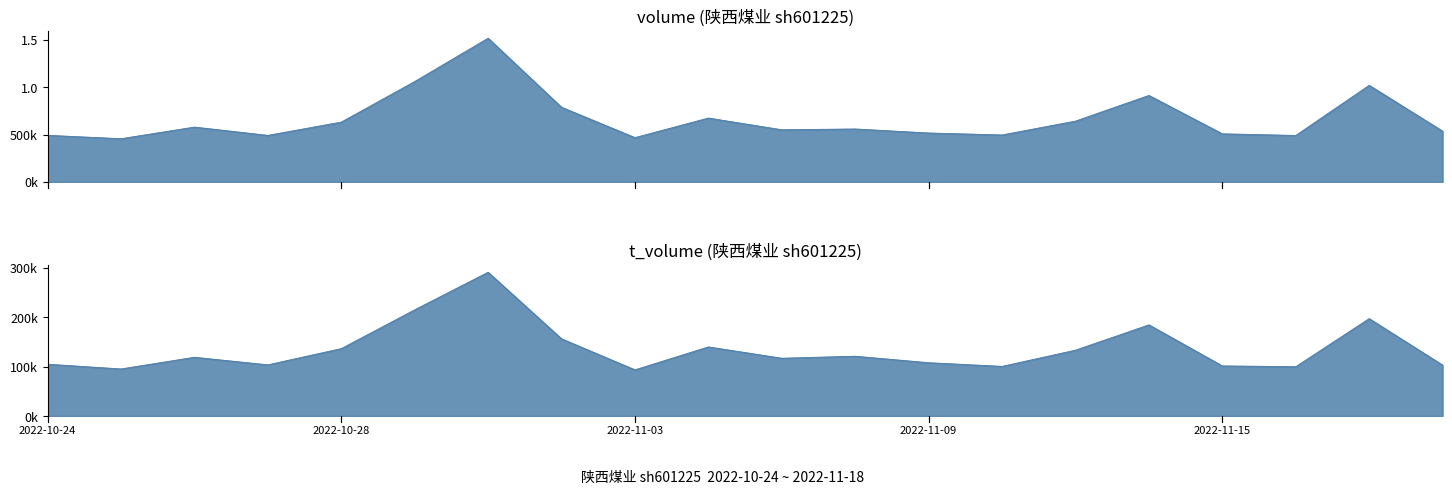

What is the average value of the t_volume series?

135915